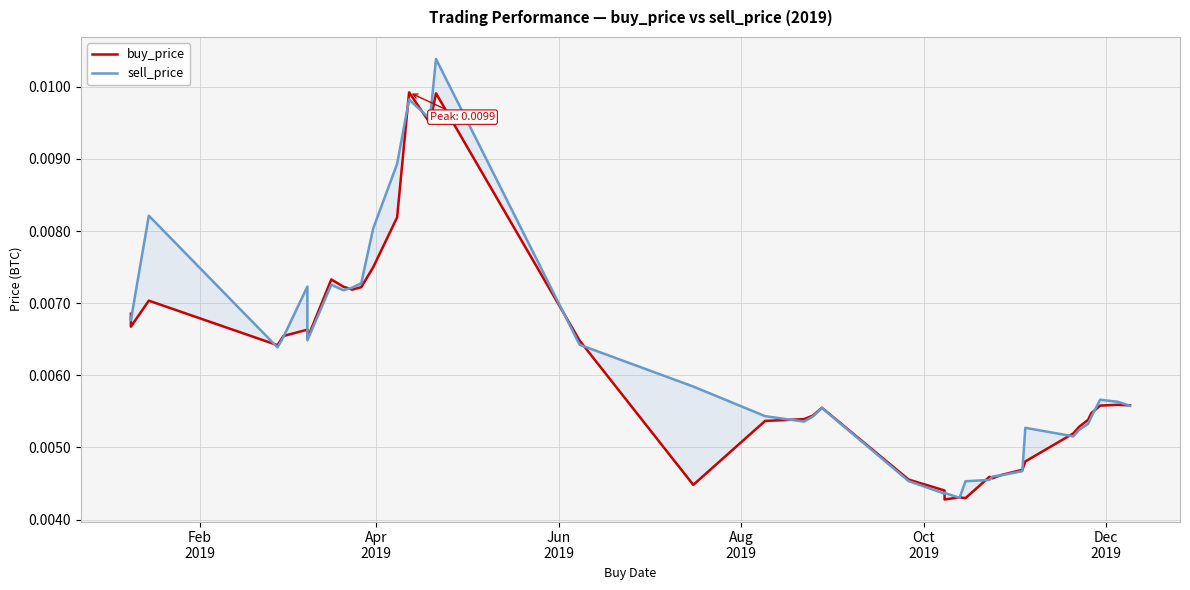

How many interior local valleys does the sell_price series have?

9